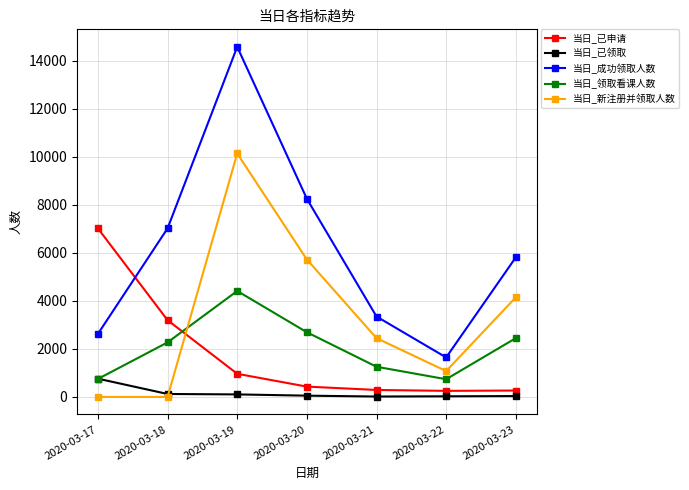

Where is 当日_新注册并领取人数 nearest to the value 5072?

2020-03-20